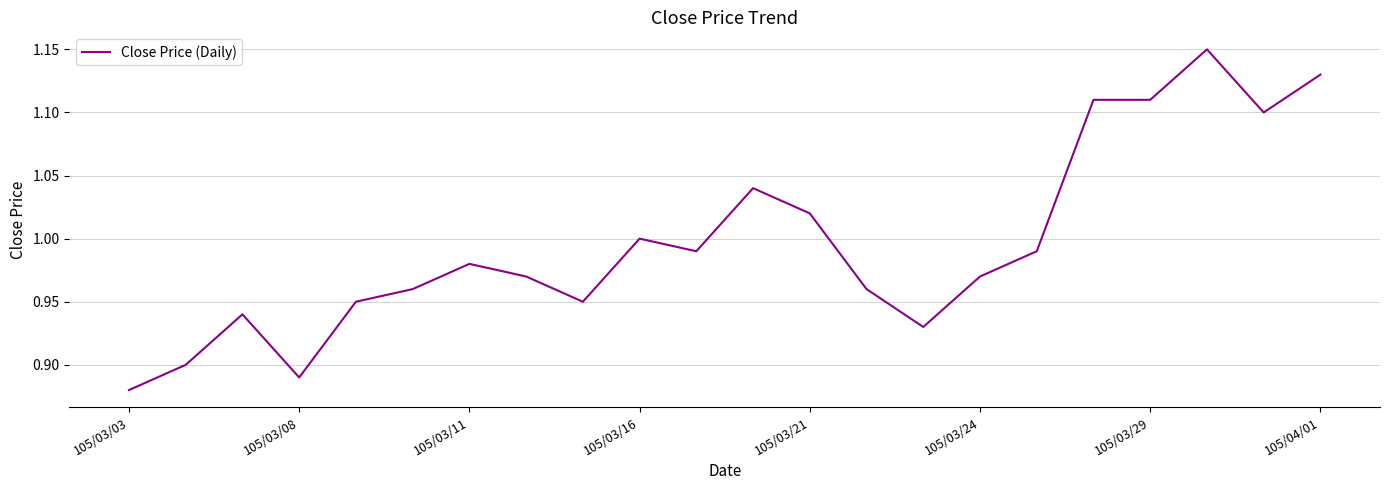

What is the sum of all values?

21.9